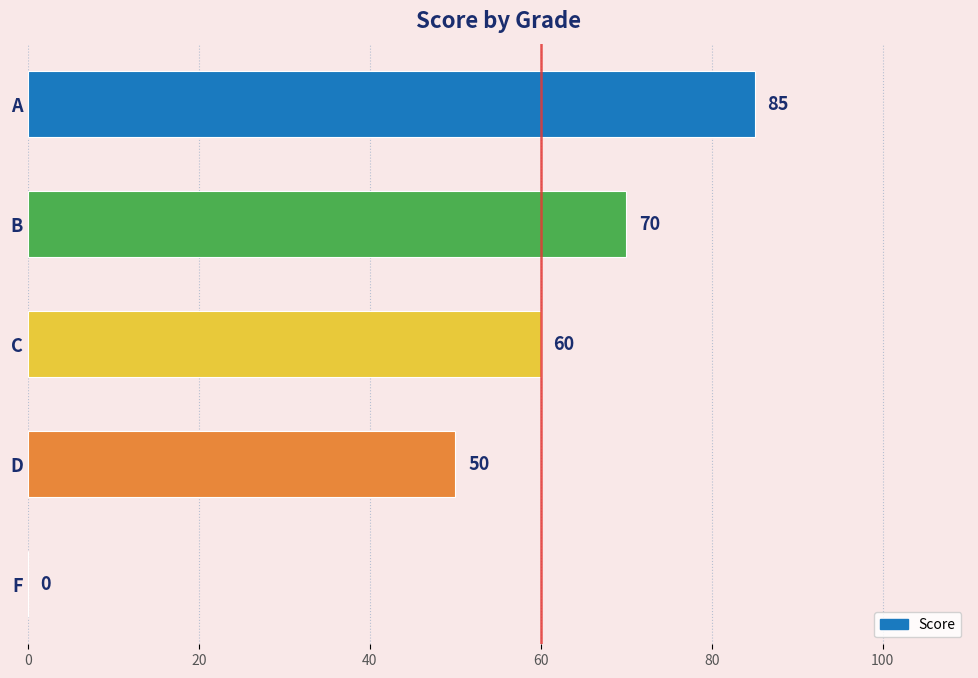

What is the maximum value shown in the chart?

85